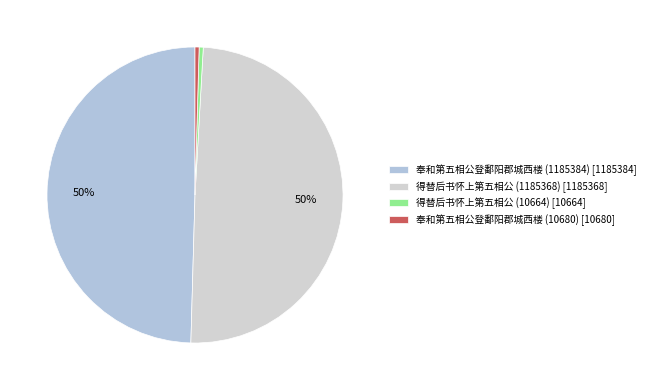

Does 得替后书怀上第五相公 (1185368) account for over 50% of the chart?

No